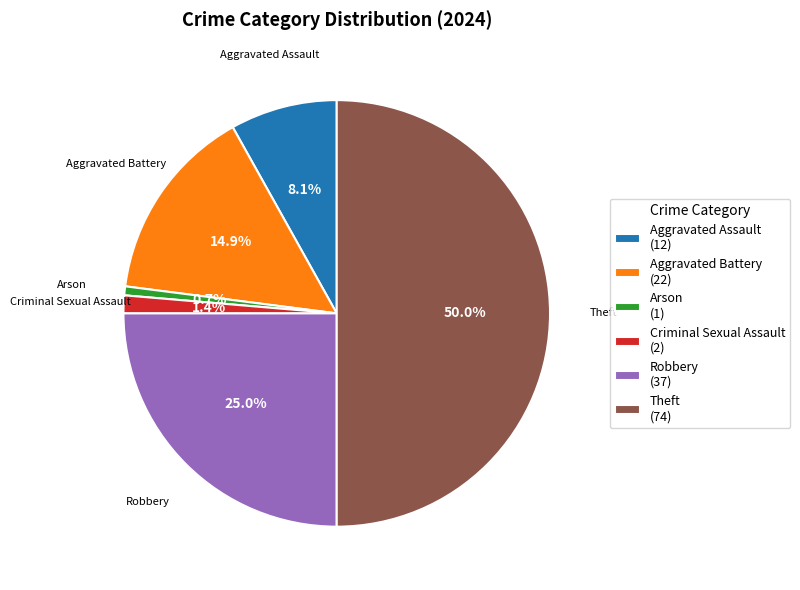

Which category has the biggest portion of the pie?

Theft